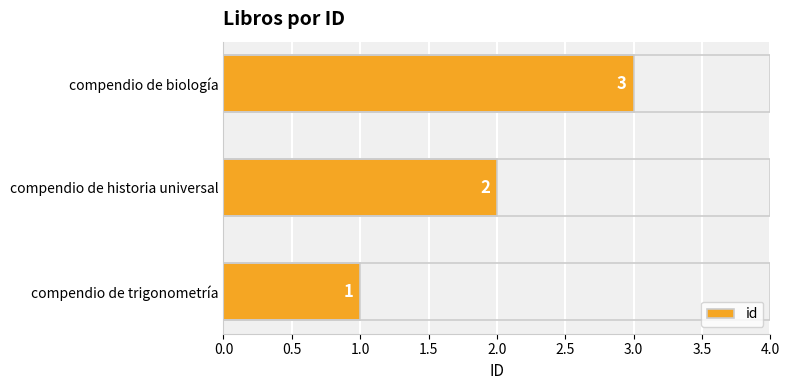

Rank the categories by value from lowest to highest.

compendio de trigonometría, compendio de historia universal, compendio de biología